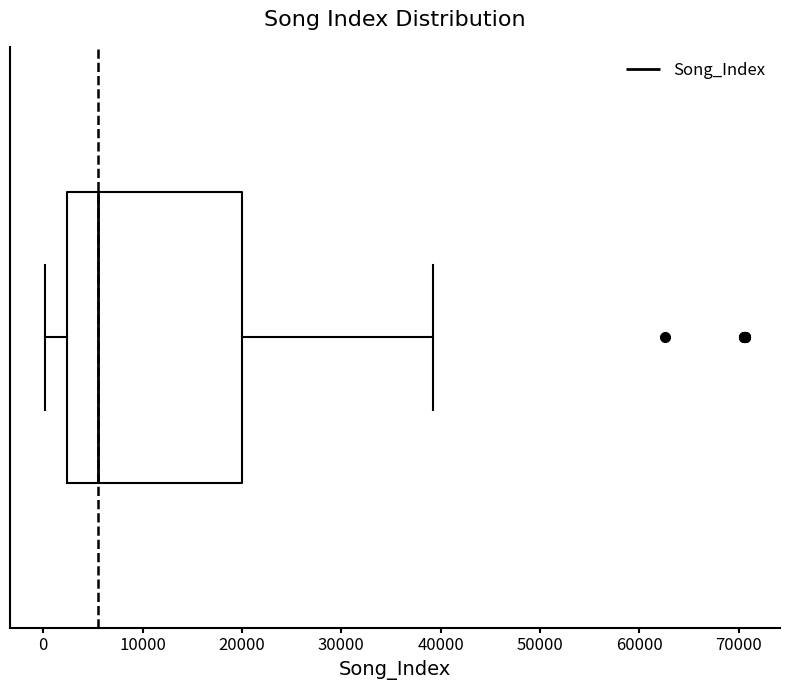

Read this box plot against the x-axis: the position of the median line, the range covered by the box, and the ends of both whiskers. The values are not printed on the chart, so give them approximately, as read against the axis.

median 6000, box 2000 to 20000, whiskers 0 to 39000